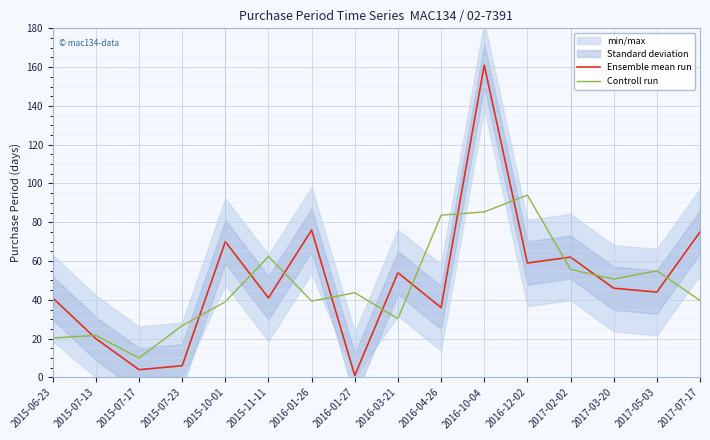

What is the difference between the maximum and minimum values in the Ensemble mean run series?

160.0